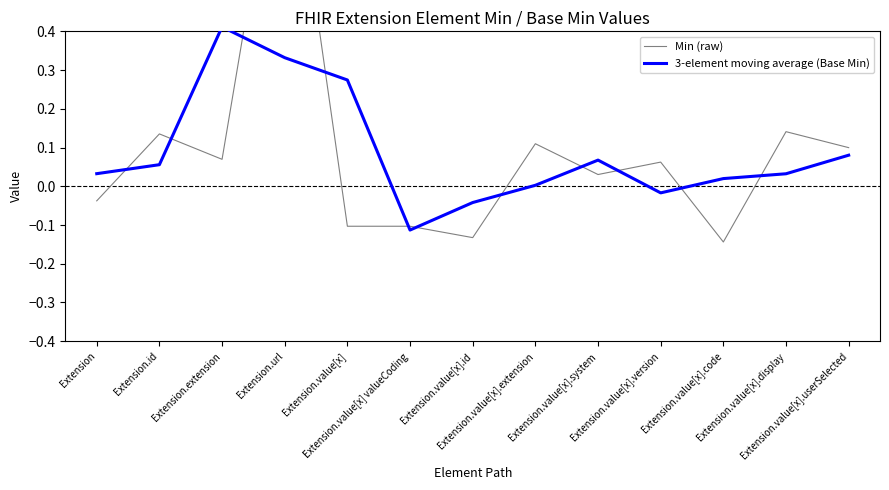

What is the label of the 3rd point from the left?

Extension.extension